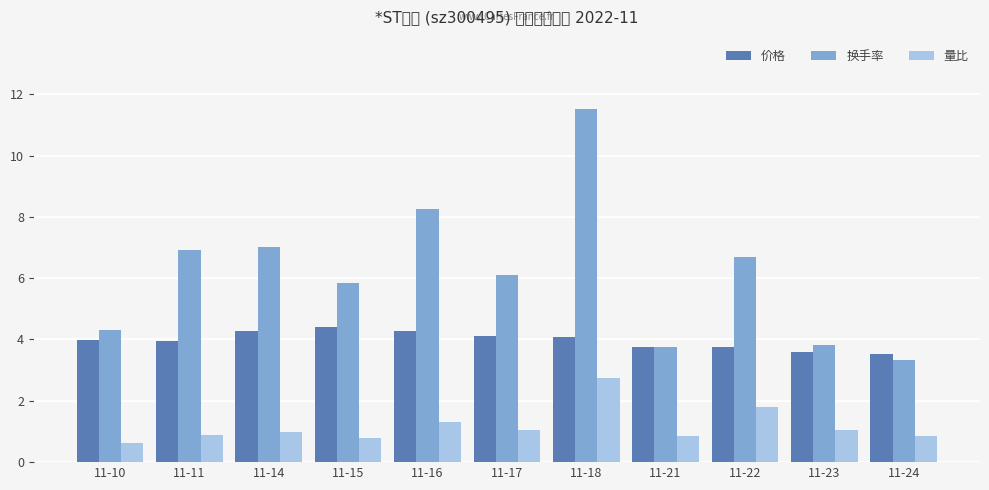

Which category has the highest value in the 换手率 series?

11-18